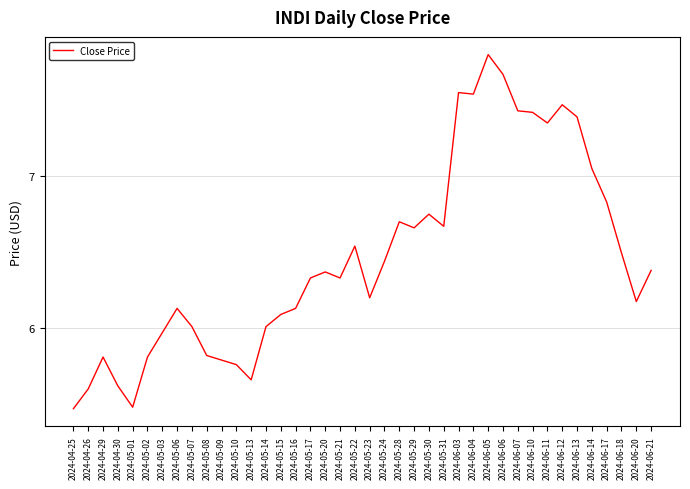

What is the difference between the values at 2024-05-30 and 2024-06-20?

0.6